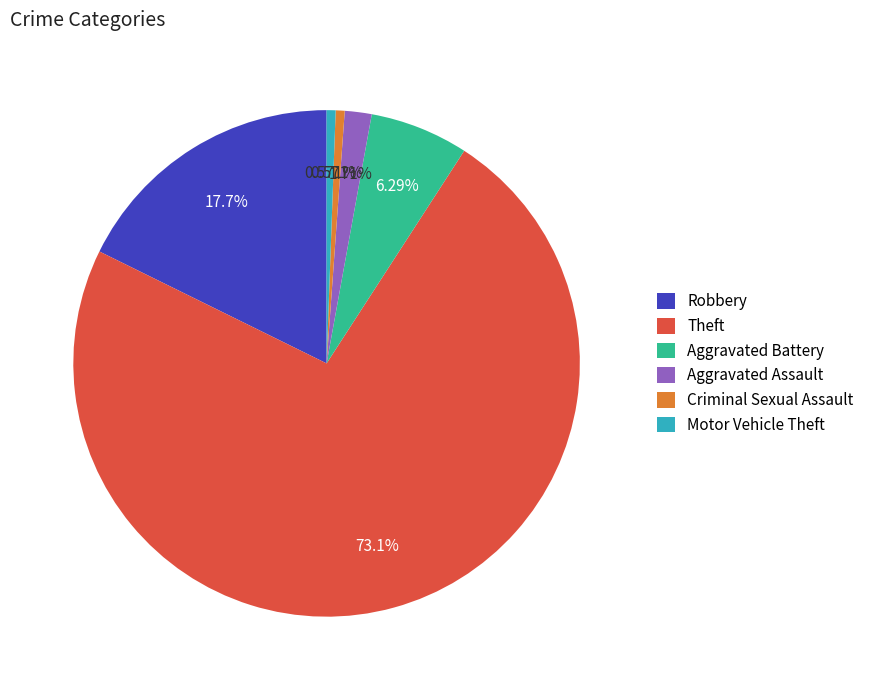

Which category has the biggest portion of the pie?

Theft